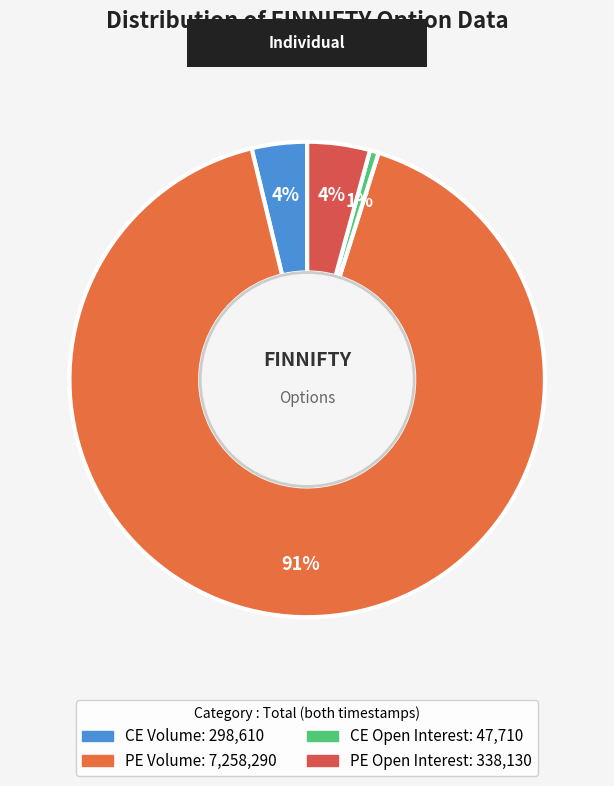

How many segments does this pie chart have?

4